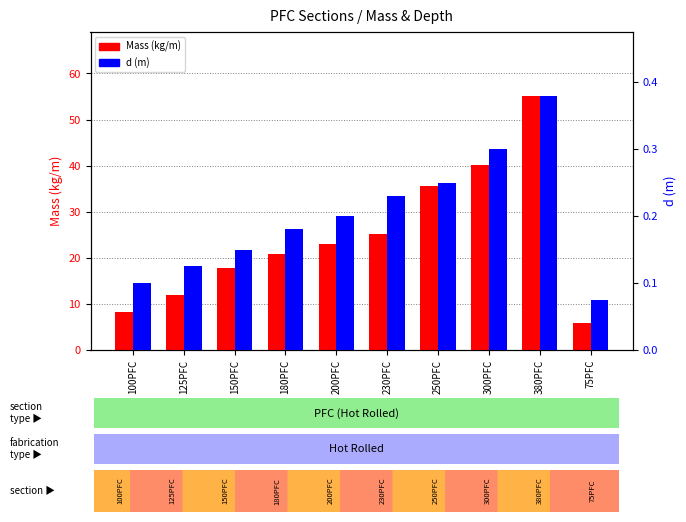

At which label is d (m) closest to 0?

75PFC